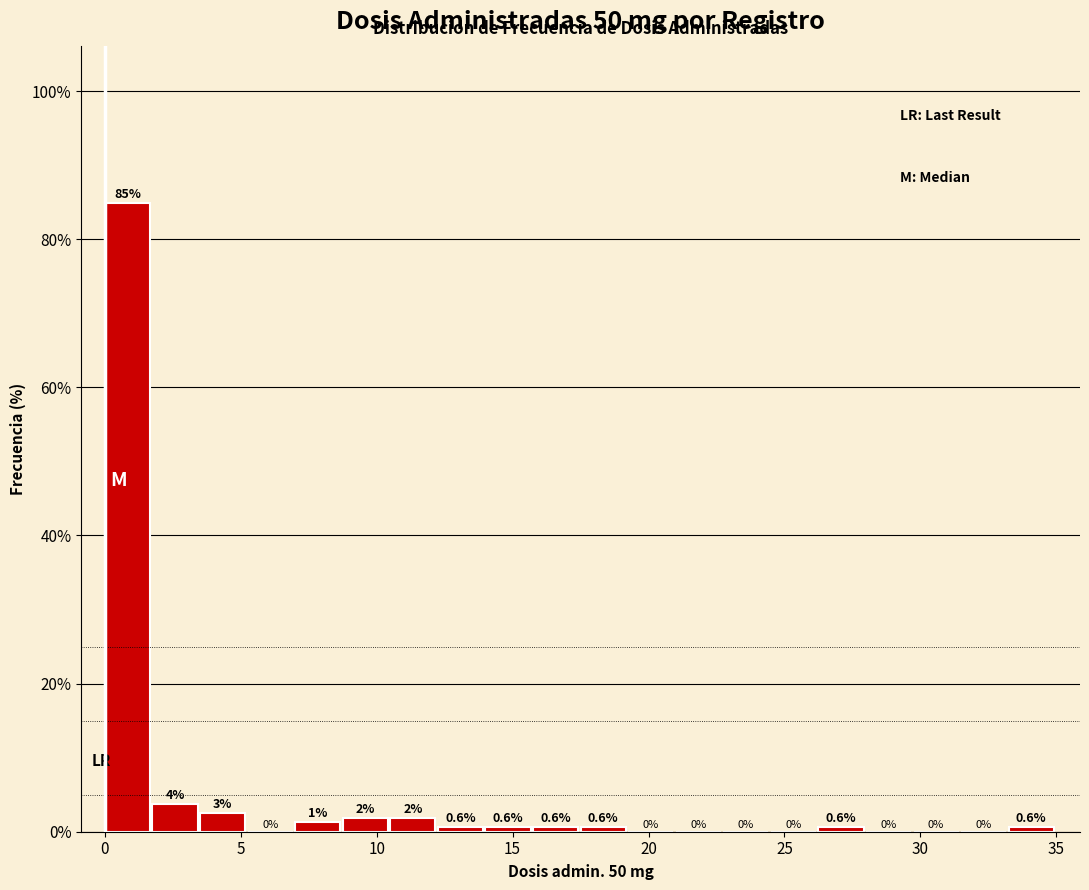

Read against the x-axis, roughly where is the centre of the tallest bar?

1.0